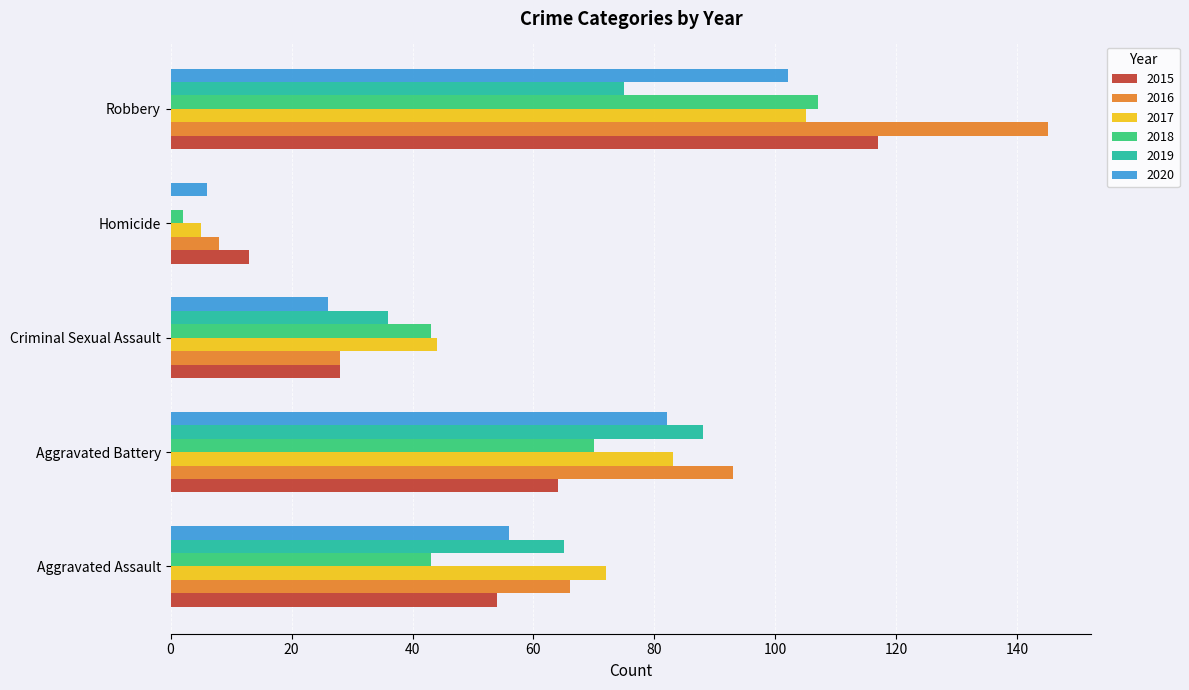

What is the sum of all 2020 values?

272